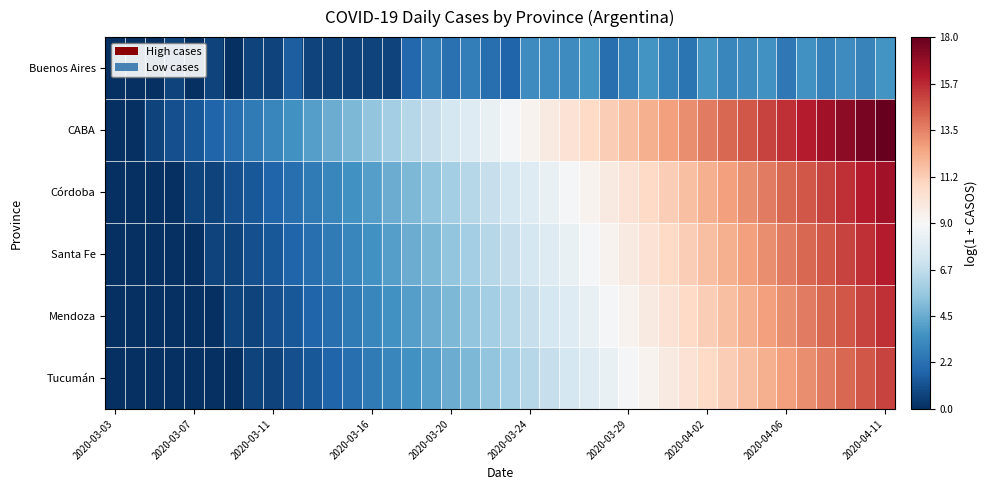

At how many categories does at least one series exceed 1?

37